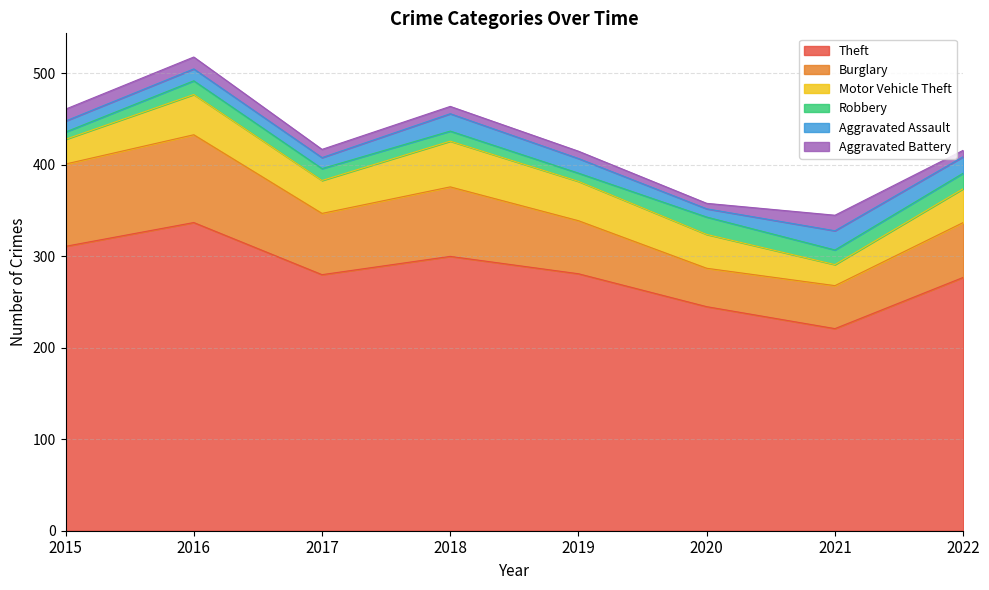

Reading left to right, transcribe all the data shown in this chart.

Theft: 2015=311	2016=337	2017=280	2018=300	2019=281	2020=245	2021=221	2022=277
Burglary: 2015=90	2016=96	2017=67	2018=76	2019=58	2020=42	2021=47	2022=60
Motor Vehicle Theft: 2015=27	2016=44	2017=36	2018=50	2019=43	2020=37	2021=23	2022=37
Robbery: 2015=8	2016=15	2017=13	2018=11	2019=9	2020=19	2021=16	2022=17
Aggravated Assault: 2015=12	2016=13	2017=12	2018=19	2019=16	2020=9	2021=21	2022=18
Aggravated Battery: 2015=13	2016=13	2017=9	2018=8	2019=8	2020=6	2021=17	2022=7